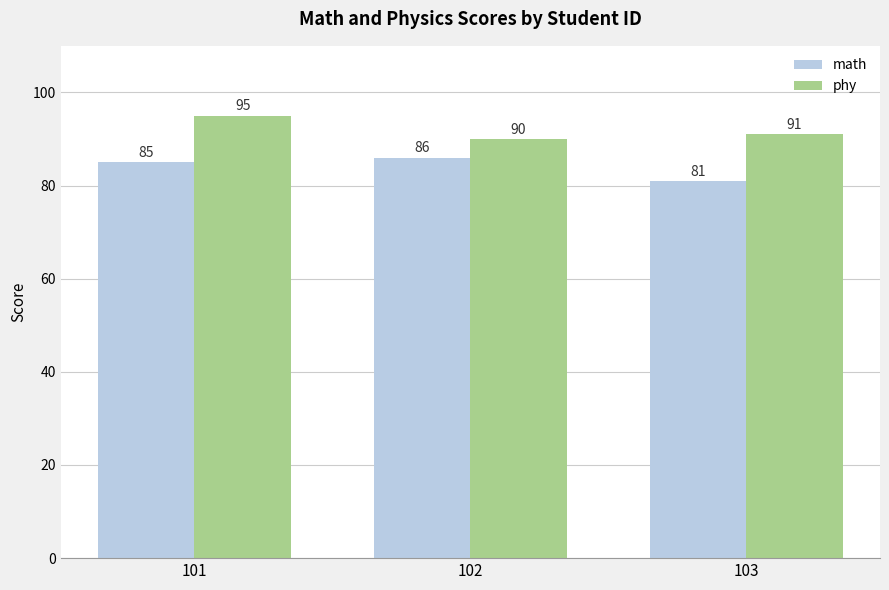

Which series changed the most between 102 and 103?

math